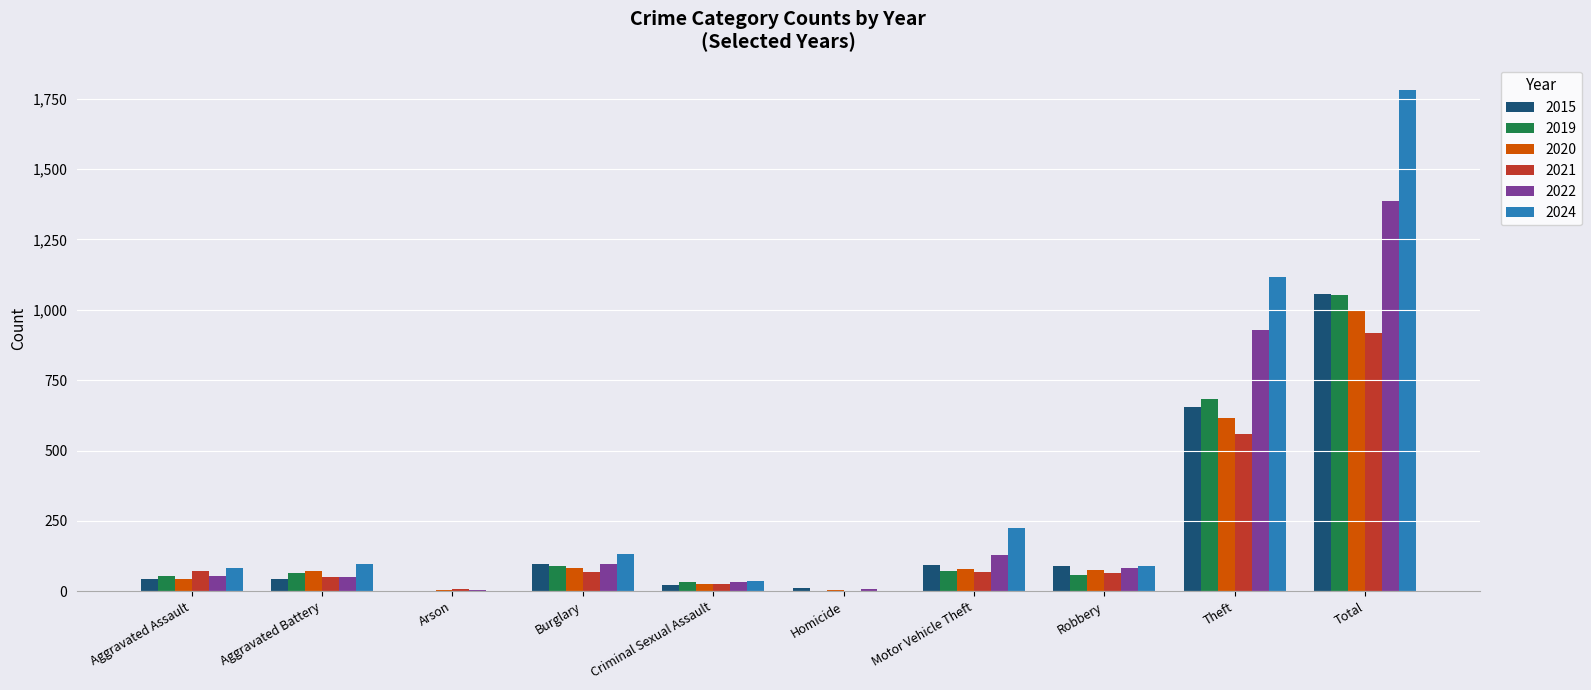

At which category does the chart reach its peak across all series?

Total